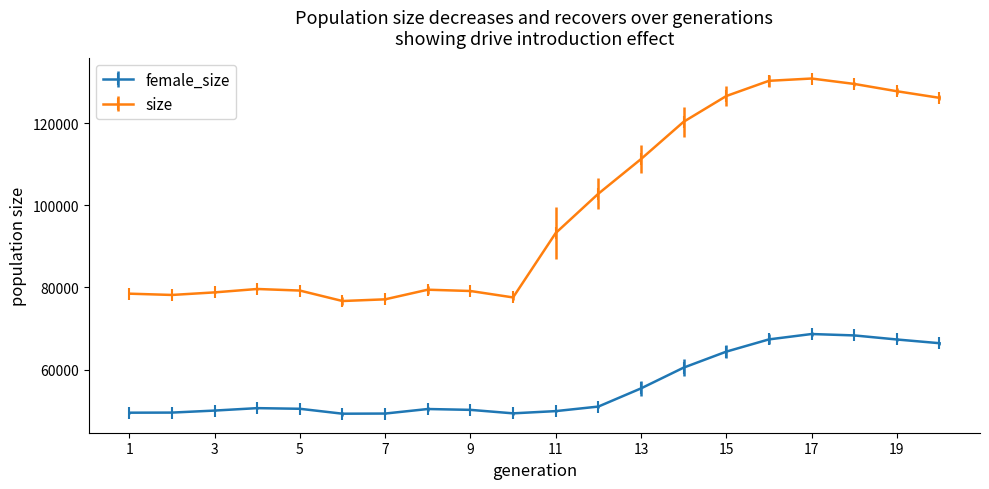

What is the difference between the second highest and minimum values in the size series?

53651